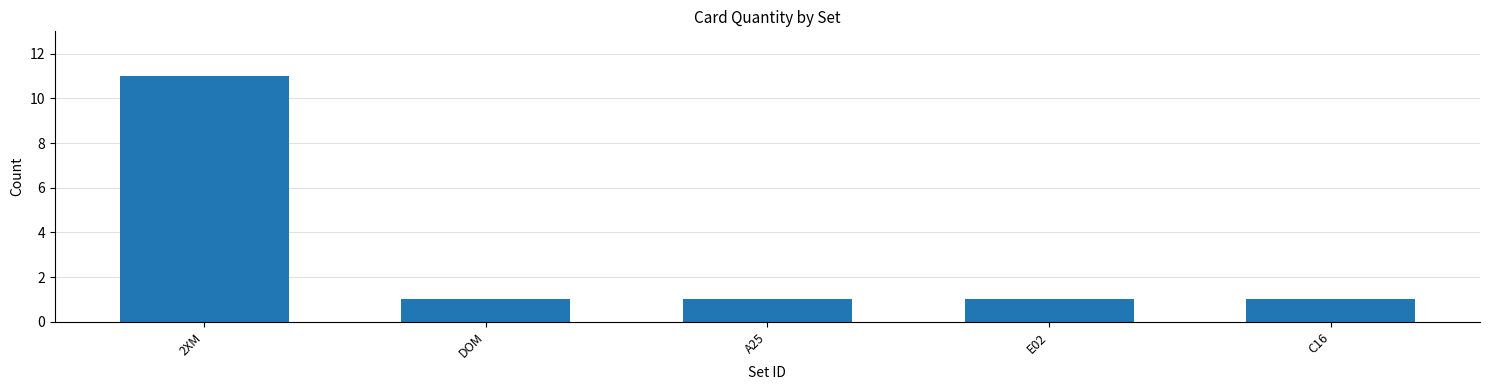

What is the change in value from 2XM to A25?

-10